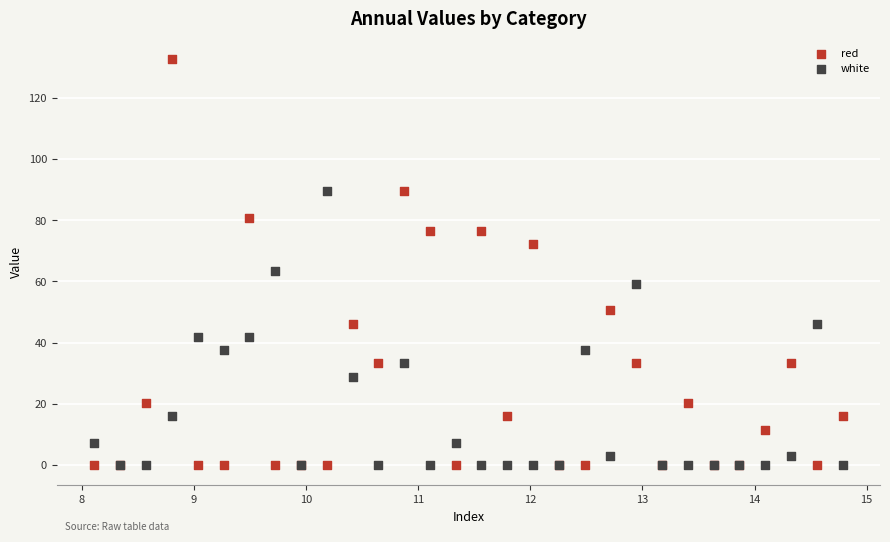

What are all the series names shown in the legend?

red, white